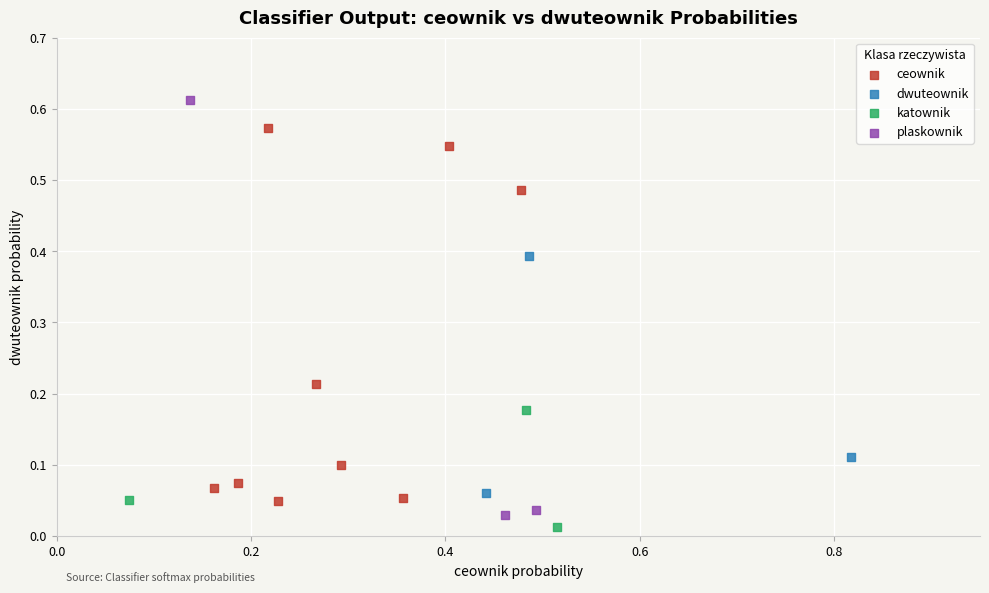

Which series has the largest Y range (max minus min)?

plaskownik